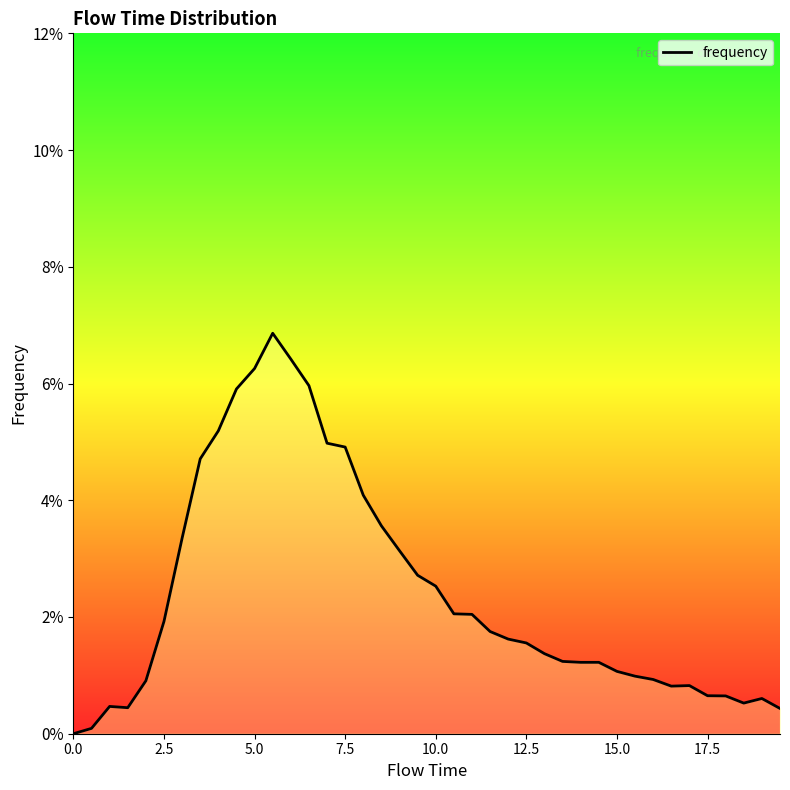

Is this an area chart (filled region under the line)?

Yes